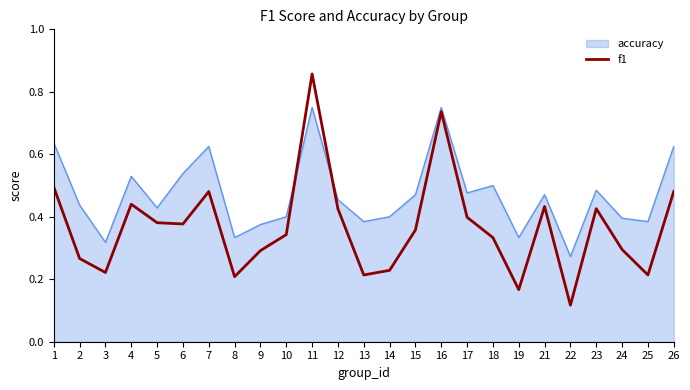

Between 3 and 9, which series saw the biggest shift?

f1